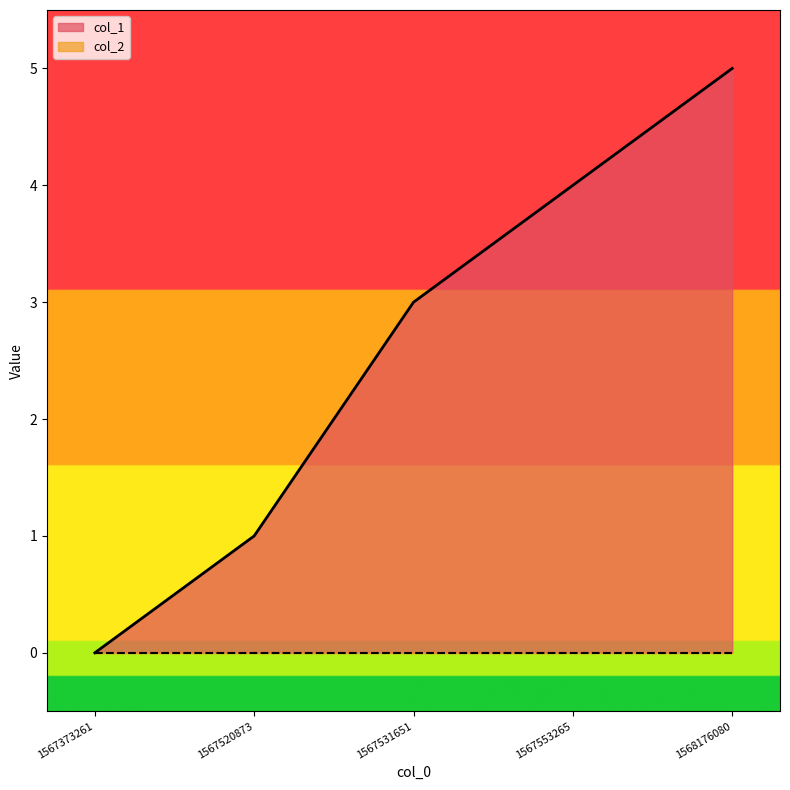

How many values are below 3?

2